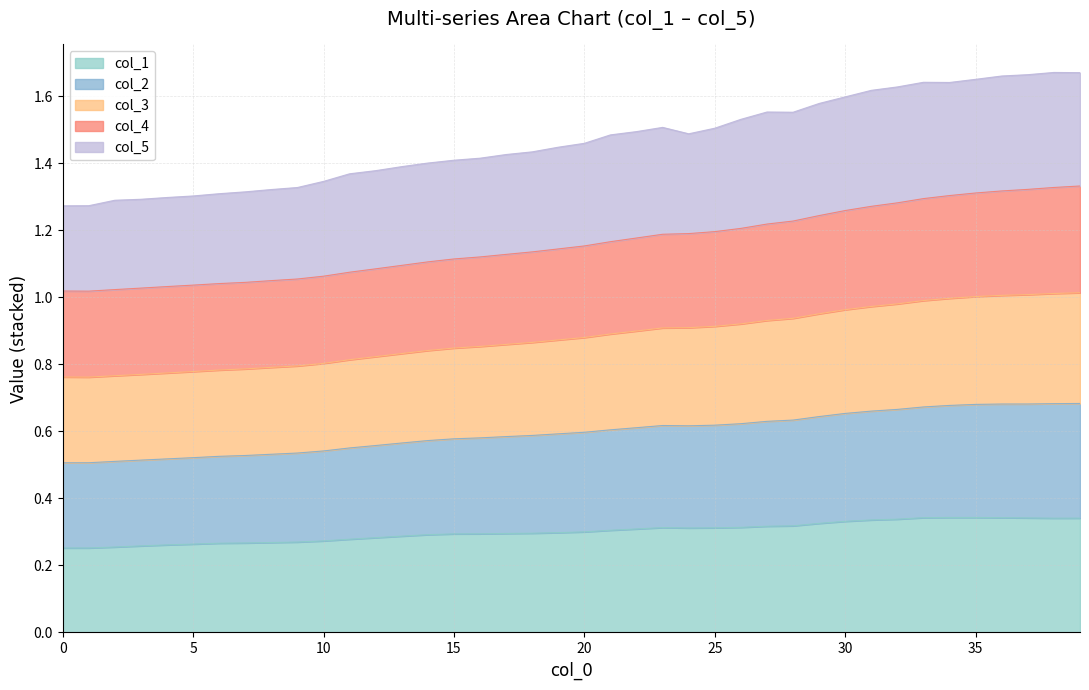

True or false: col_2 has a value of 1.1 at 10.

False